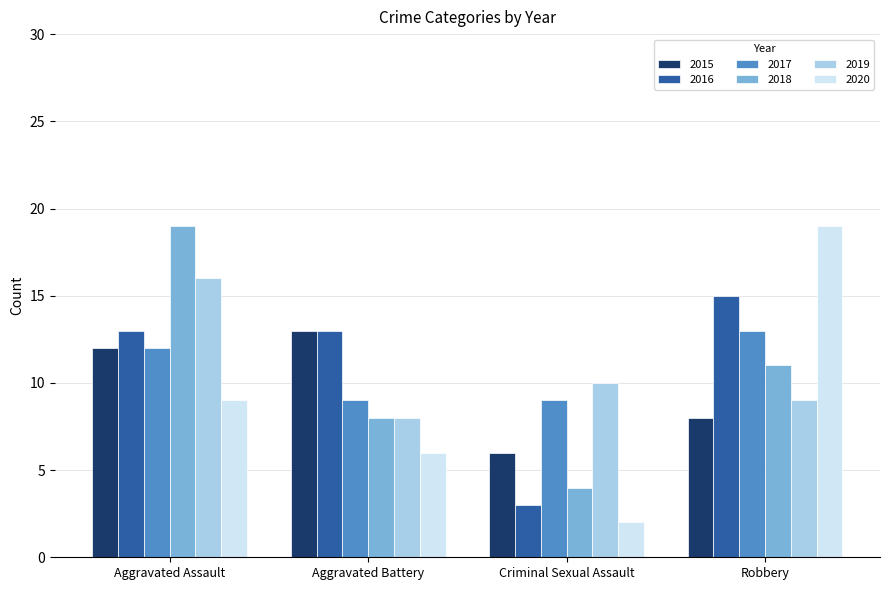

Rank the series at Criminal Sexual Assault from lowest to highest value.

2020, 2016, 2018, 2015, 2017, 2019